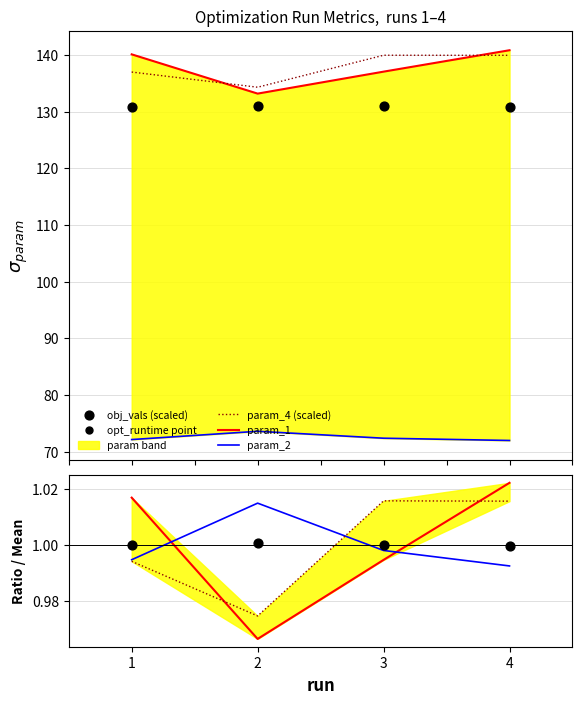

What is the total value across all series at 4?

4.0